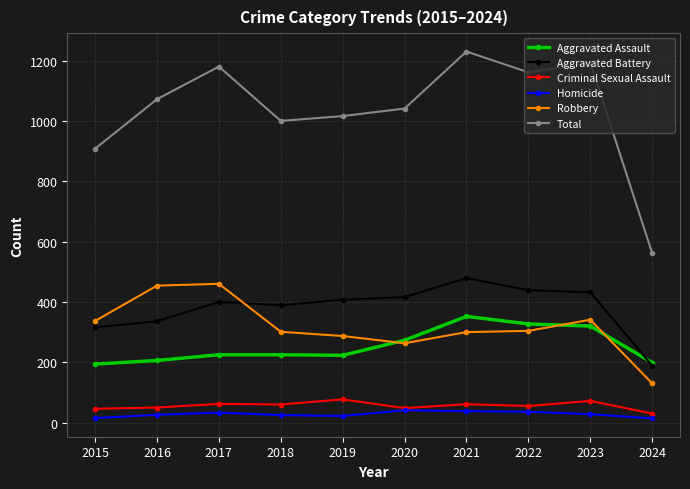

What is the sum of the Criminal Sexual Assault values at 2019 and 2024?

107